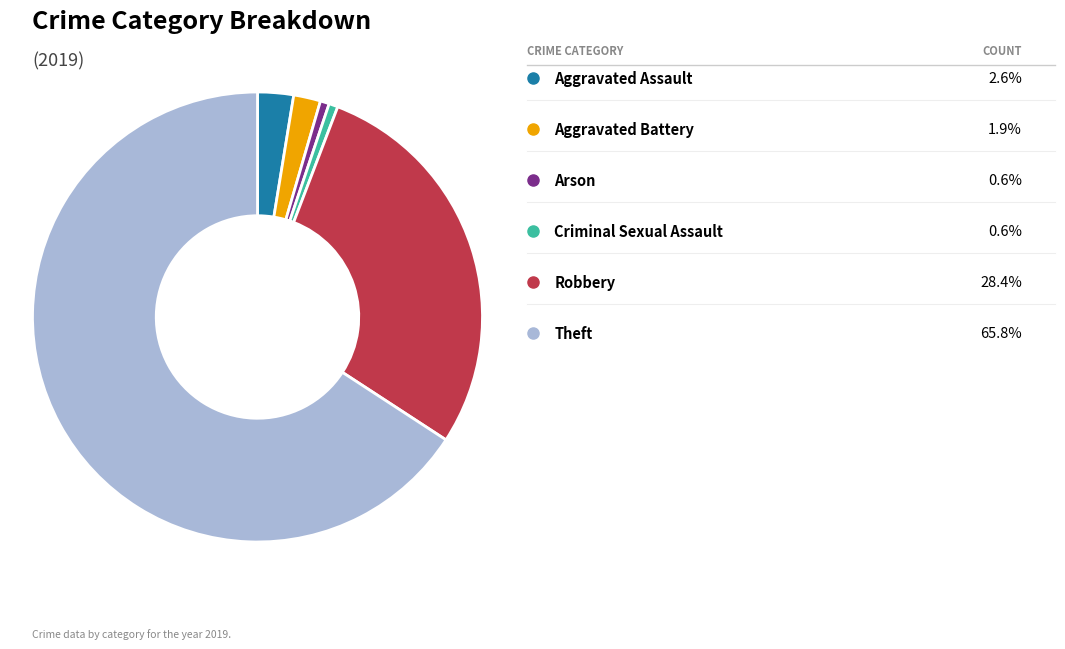

Is there a majority slice in this chart?

Yes